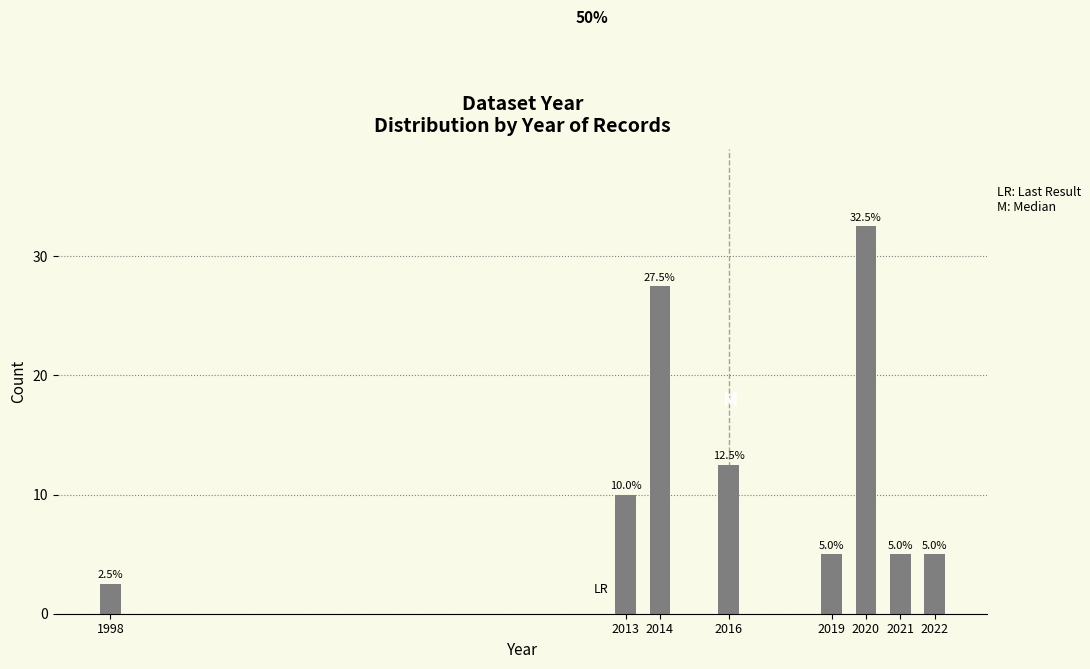

Reading right to left, list all the values displayed in this chart.

5.0	5.0	32.5	5.0	12.5	27.5	10.0	2.5